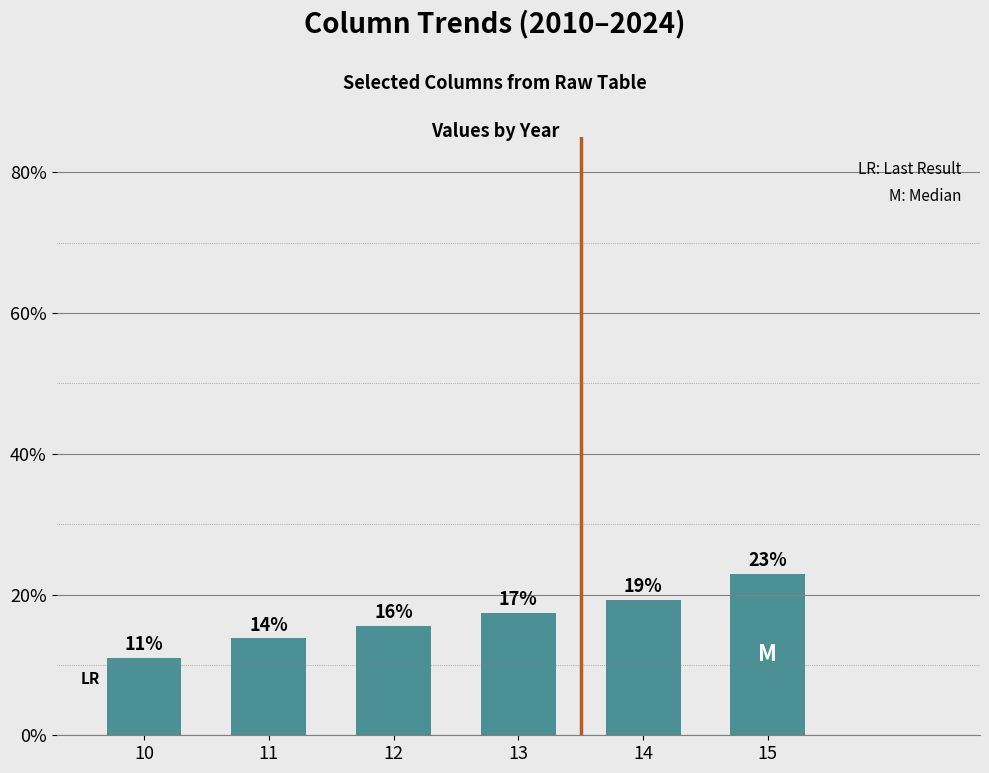

True or false: the data shows 19.3 at 14.

True